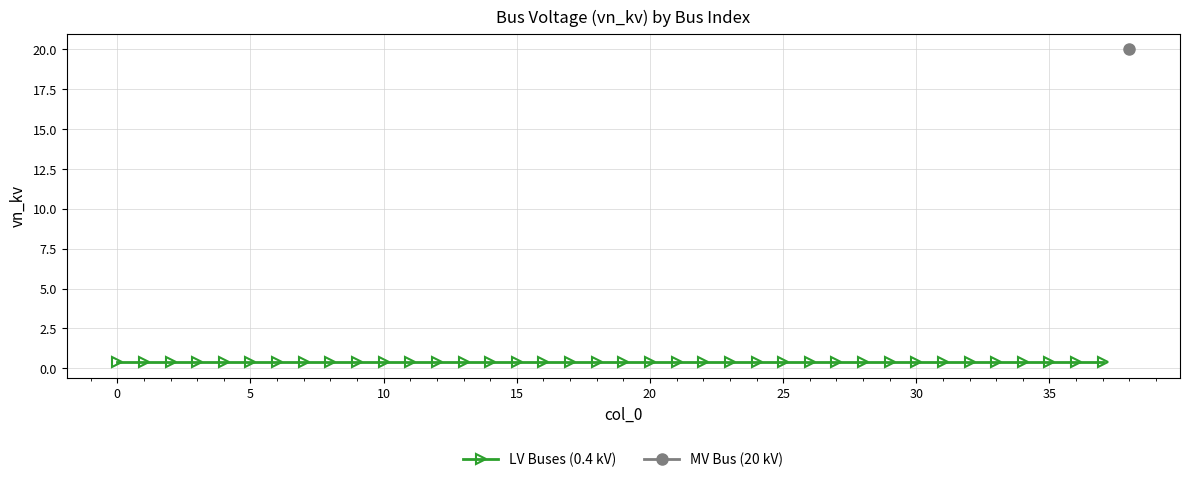

Reading left to right, transcribe all the data shown in this chart.

0=0.4	1=0.4	2=0.4	3=0.4	4=0.4	5=0.4	6=0.4	7=0.4	8=0.4	9=0.4	10=0.4	11=0.4	12=0.4	13=0.4	14=0.4	15=0.4	16=0.4	17=0.4	18=0.4	19=0.4	20=0.4	21=0.4	22=0.4	23=0.4	24=0.4	25=0.4	26=0.4	27=0.4	28=0.4	29=0.4	30=0.4	31=0.4	32=0.4	33=0.4	34=0.4	35=0.4	36=0.4	37=0.4	38=20.0